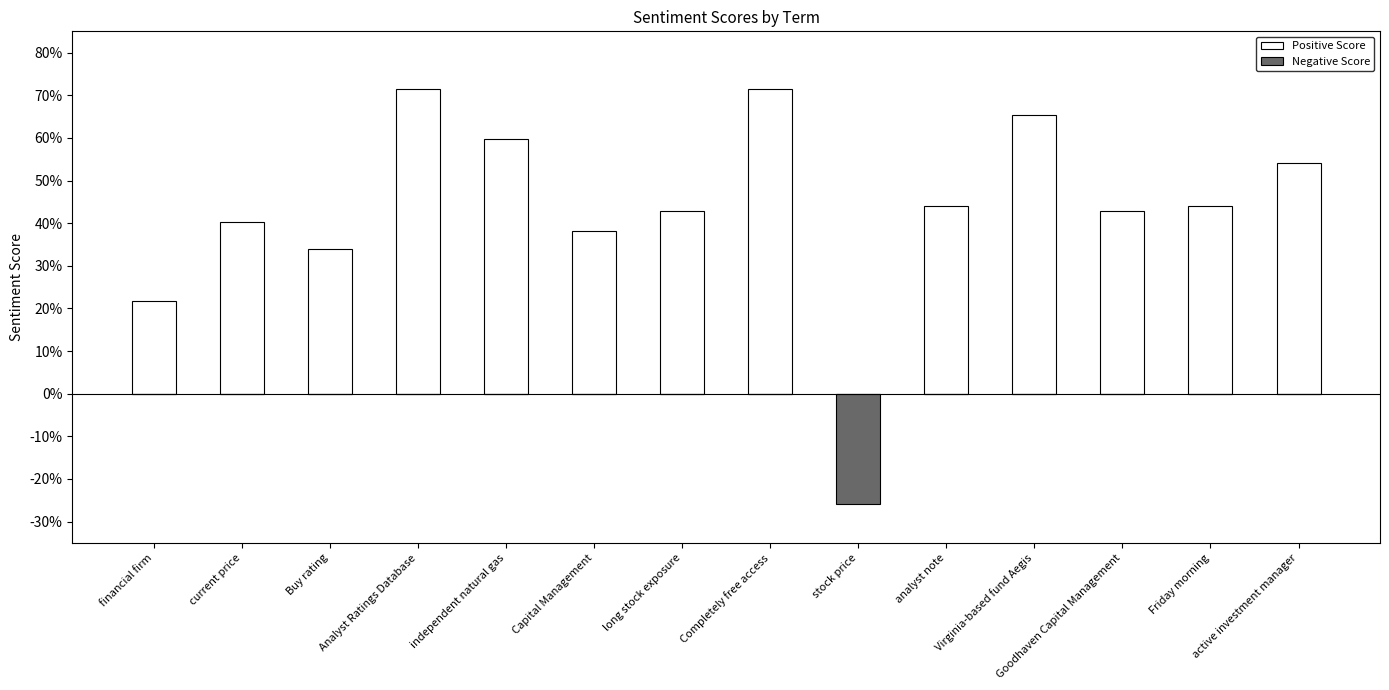

What are all the series names shown in the legend?

Positive Score, Negative Score